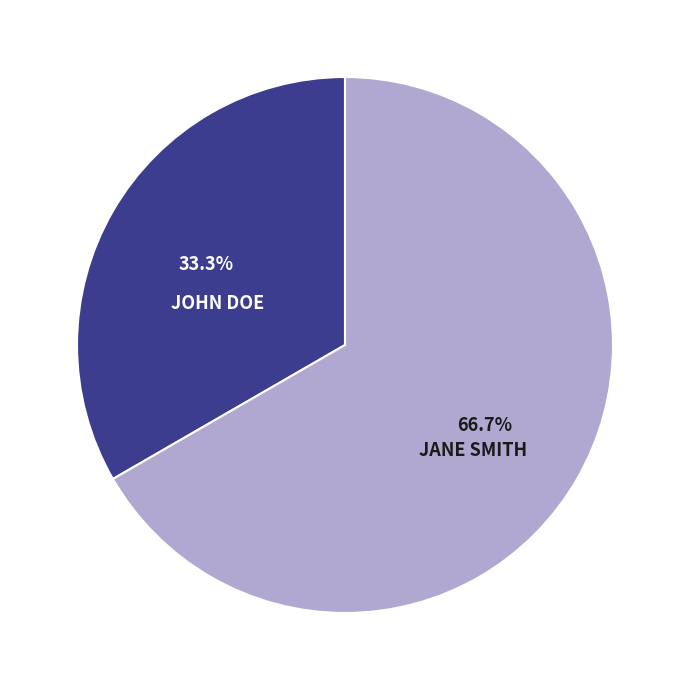

Does any single category account for the majority?

Yes